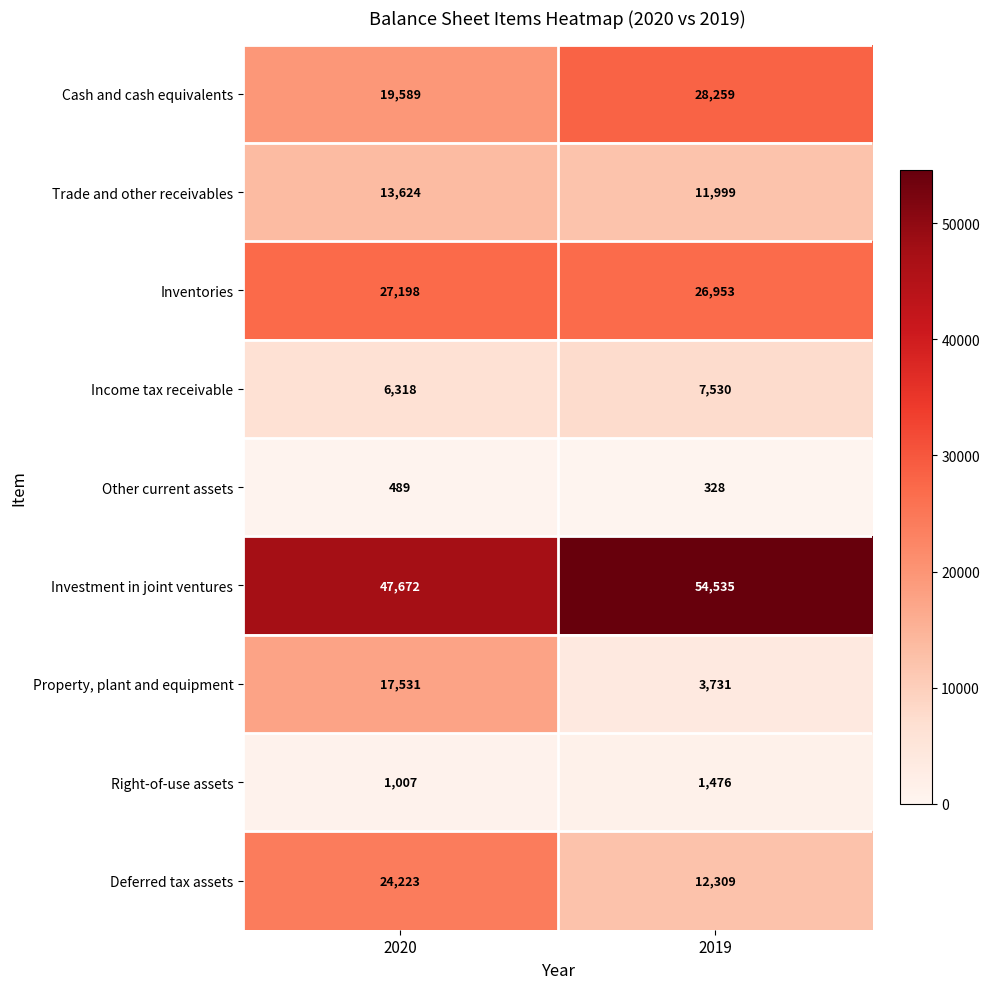

True or false: Right-of-use assets has a value of 2033 at 2019.

False